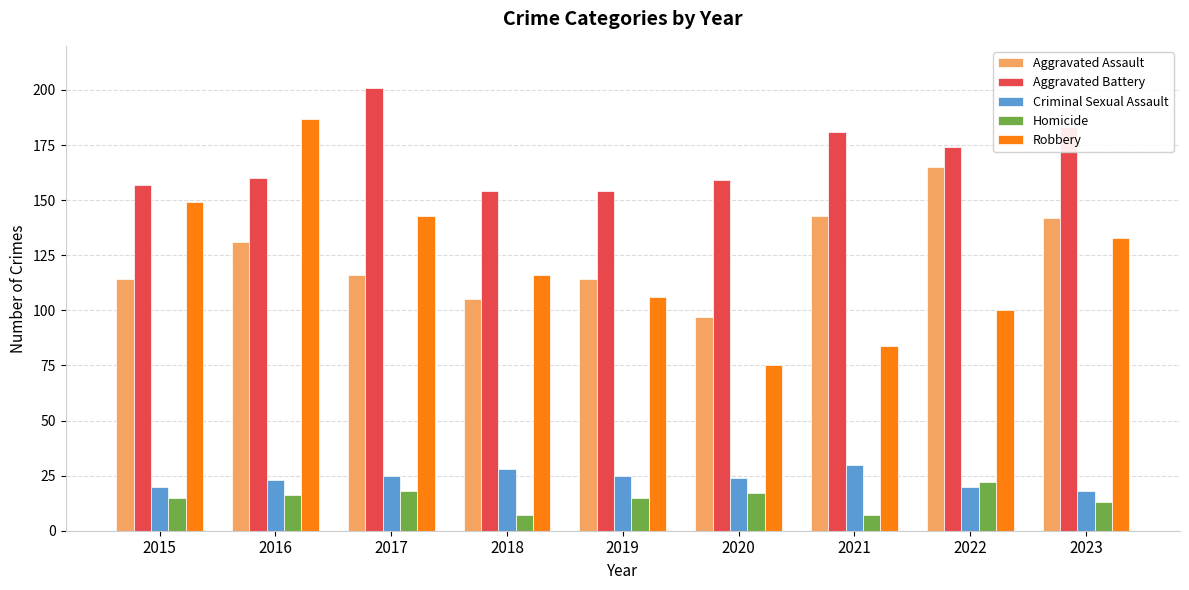

How many bars are there in total?

45